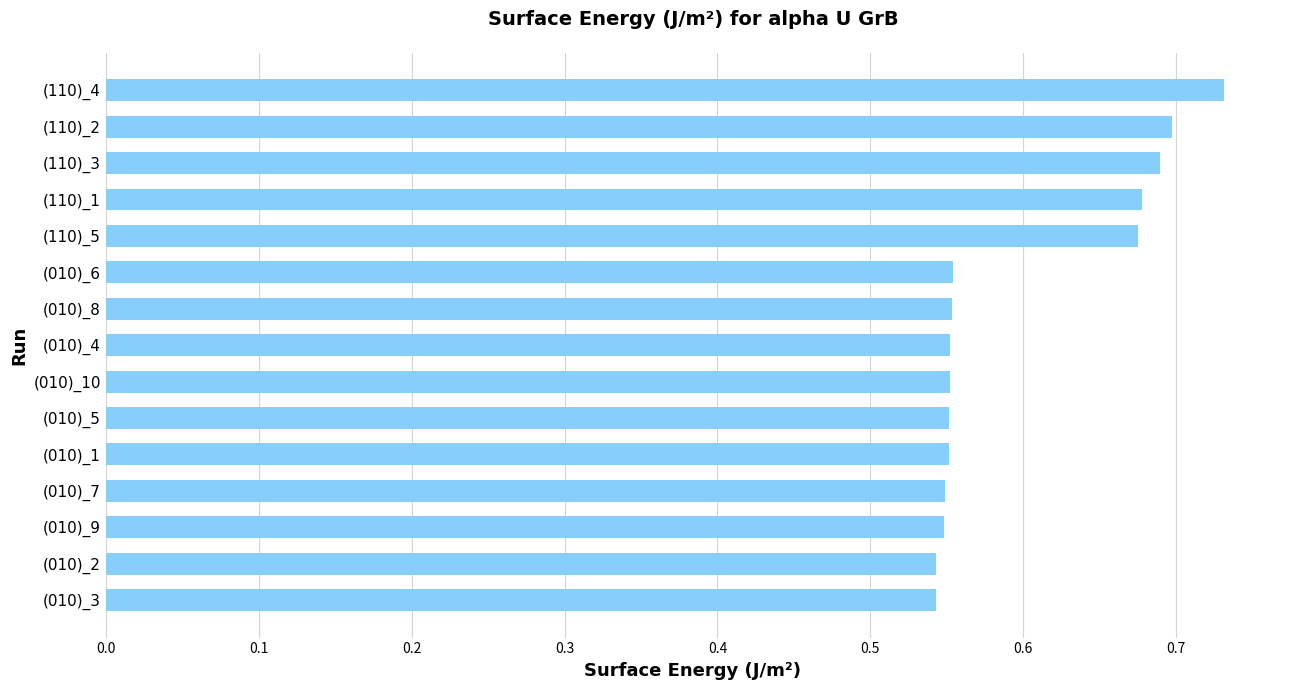

What is the difference between the second highest and minimum values?

0.2